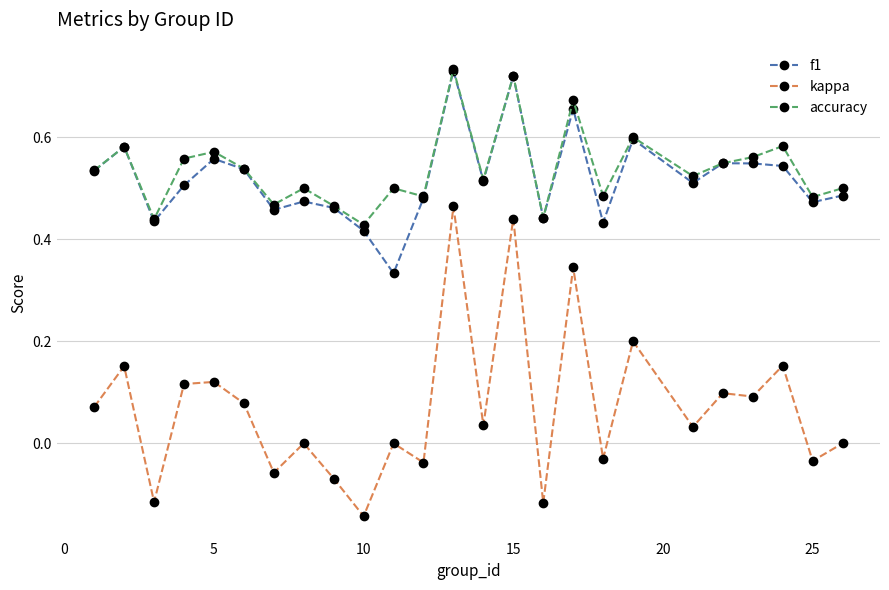

True or false: f1 has more than 0 interior local peaks.

True